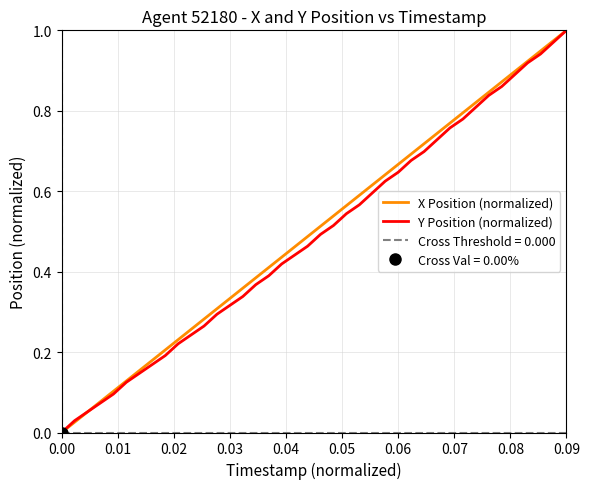

Which category has the highest value in the X Position (normalized) series?

0.09